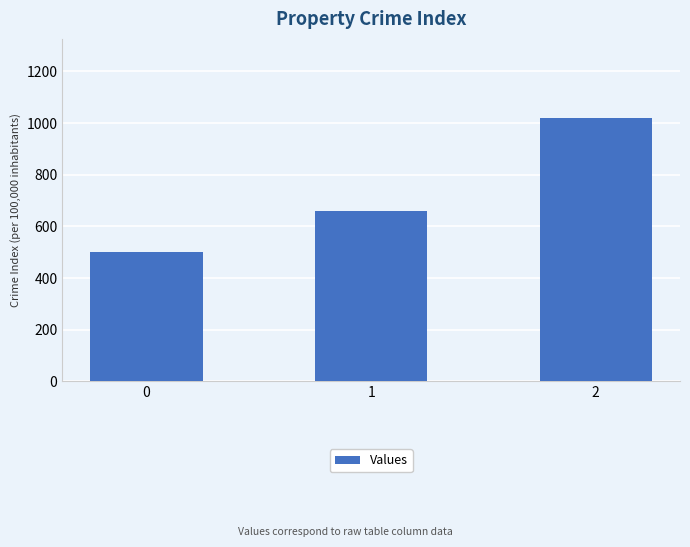

What is the maximum value shown in the chart?

1020